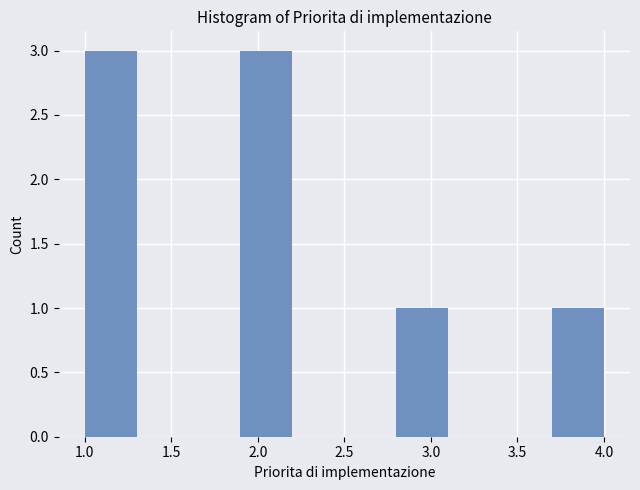

Reading left to right, list every bar in this chart as the range it spans on the x-axis followed by its height. The values are not printed on the chart, so give them approximately, as read against the axis.

1.0 to 1.3: 3
1.3 to 1.6: 0
1.6 to 1.9: 0
1.9 to 2.2: 3
2.2 to 2.5: 0
2.5 to 2.8: 0
2.8 to 3.1: 1
3.1 to 3.4: 0
3.4 to 3.7: 0
3.7 to 4.0: 1